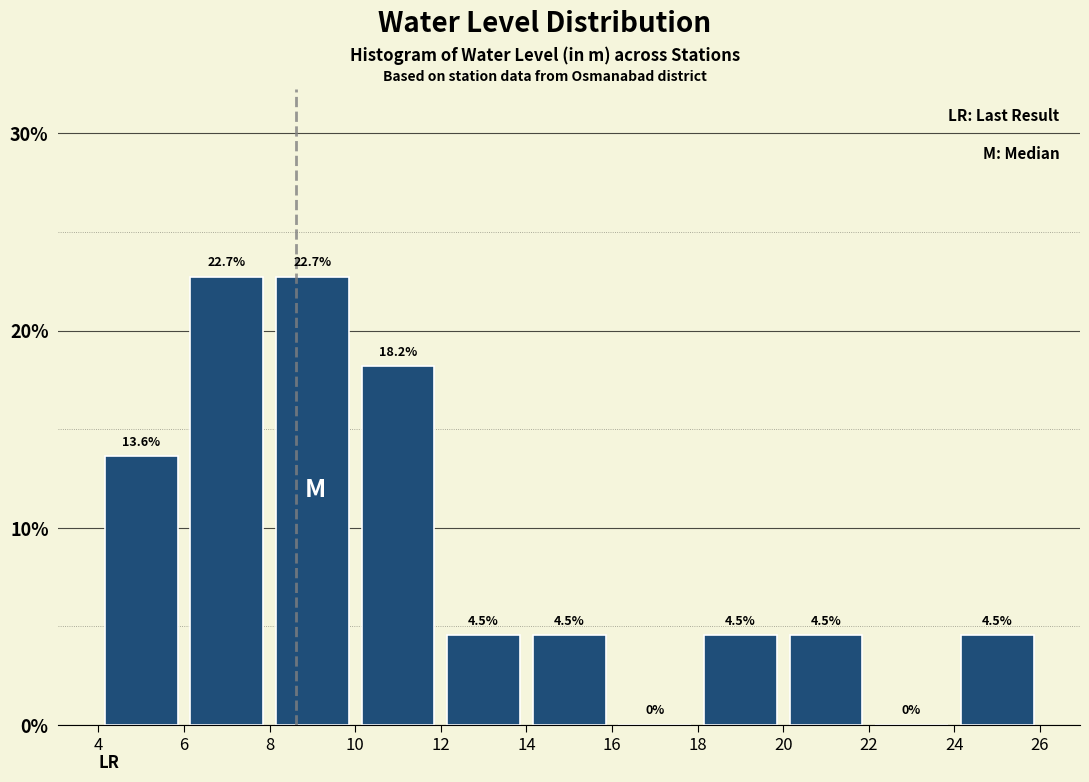

How tall is the bar that spans 18 to 20 on the x-axis?

4.5